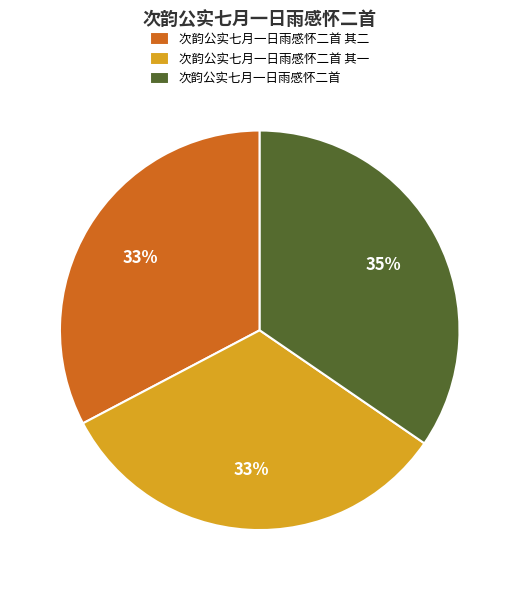

The 次韵公实七月一日雨感怀二首 slice represents 45% of the pie. True or false?

False